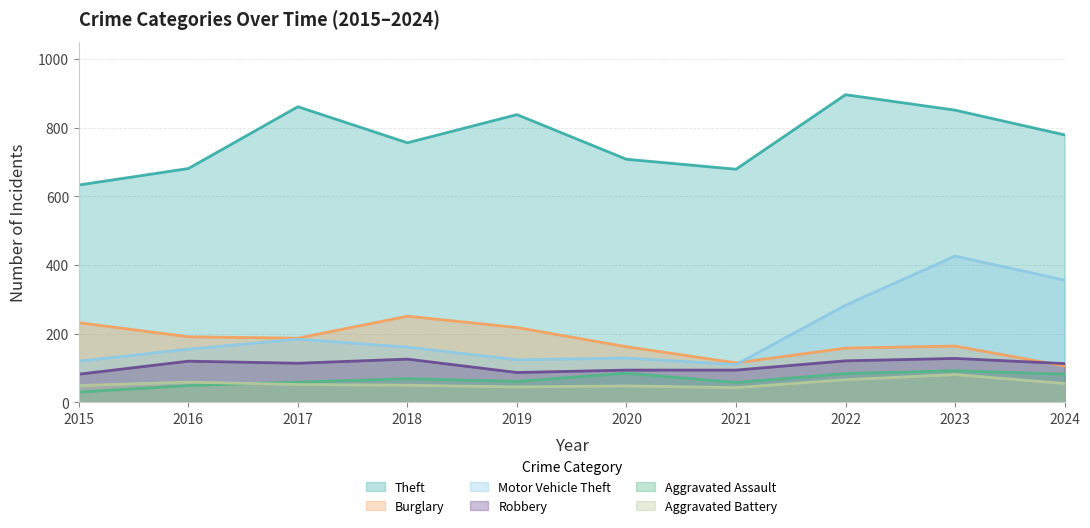

The value of Aggravated Assault at 2015 is 15. True or false?

False